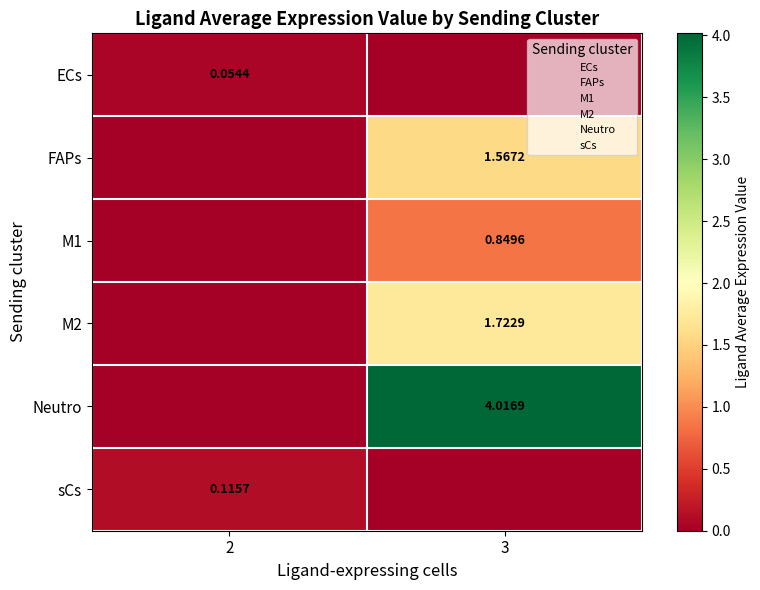

What is the difference between the M1 values at 3 and 2?

0.8